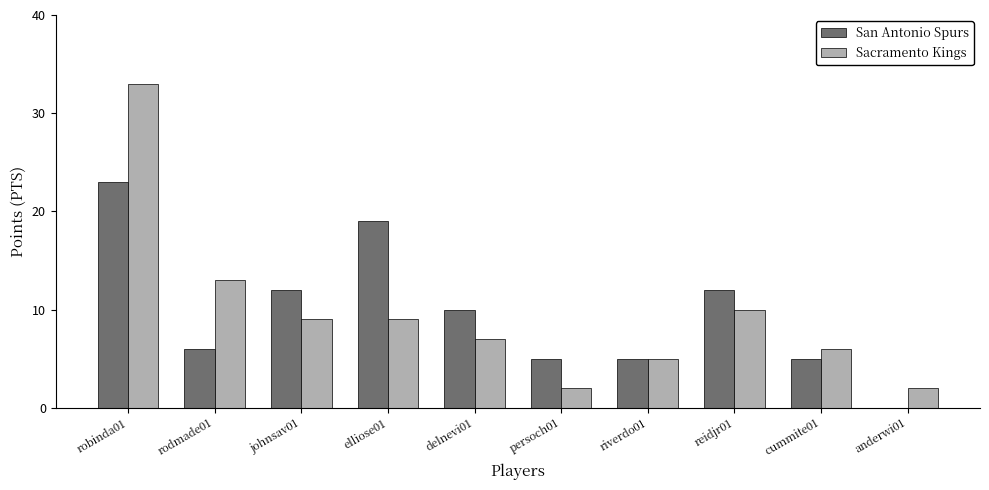

Which category has the highest value across all series?

robinda01